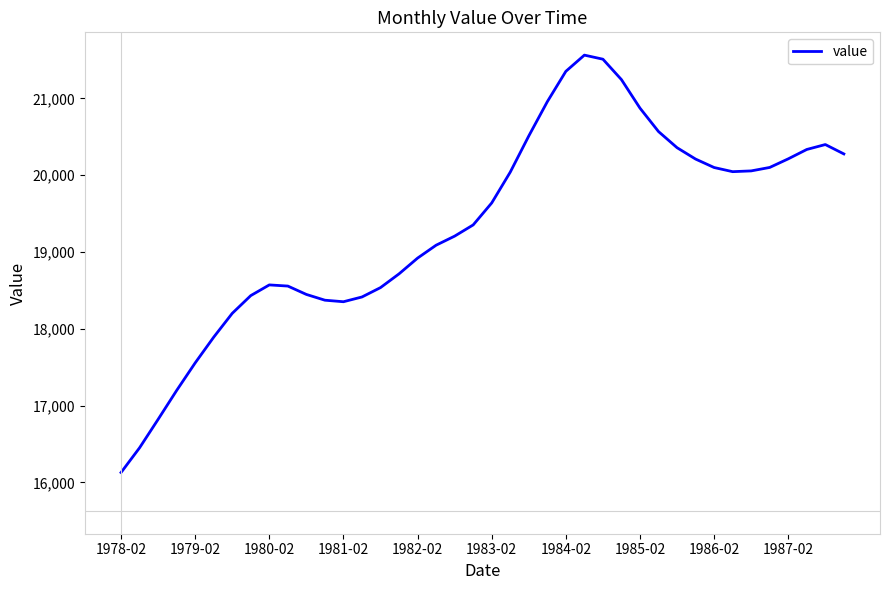

What is the minimum value shown in the chart?

16129